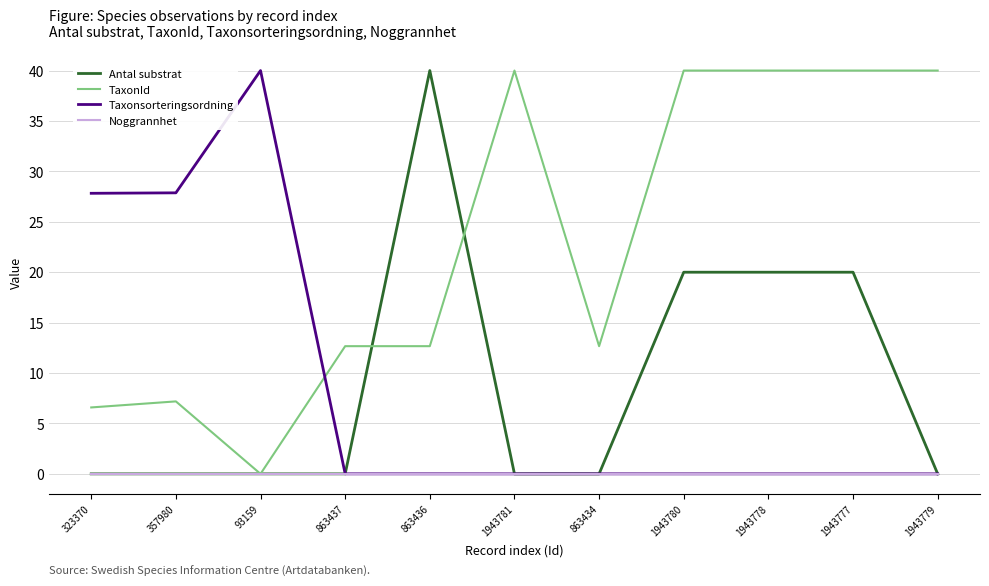

Which series has the largest total across all categories?

TaxonId